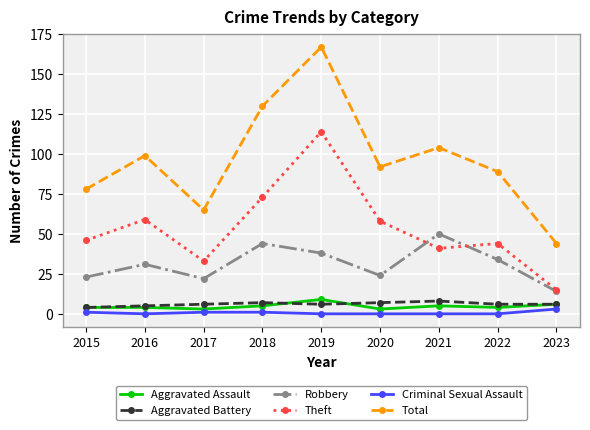

At 2022, list the series in order from smallest to largest.

Criminal Sexual Assault, Aggravated Assault, Aggravated Battery, Robbery, Theft, Total